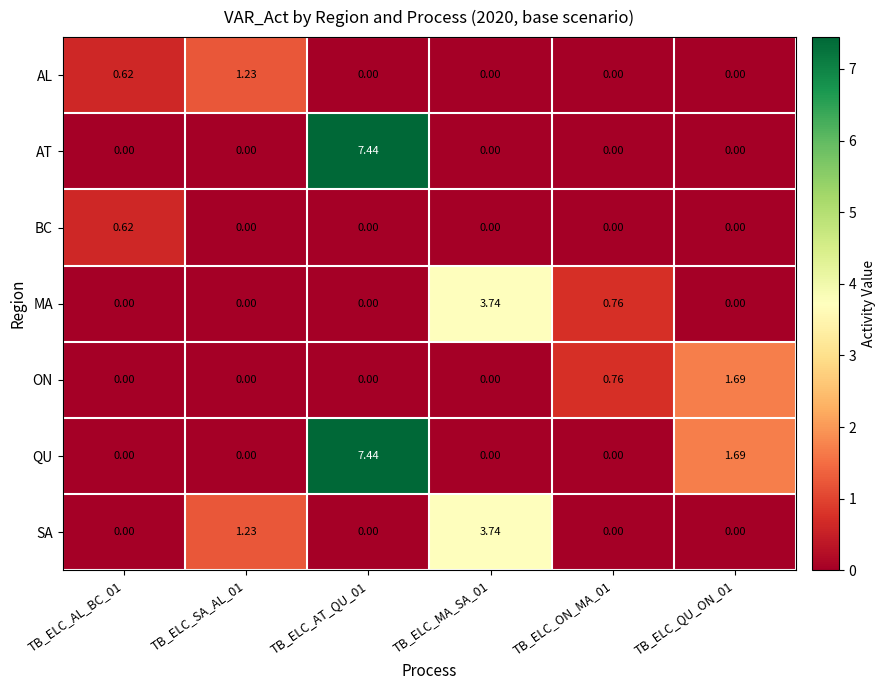

Which series changed the most between TB_ELC_AT_QU_01 and TB_ELC_QU_ON_01?

AT